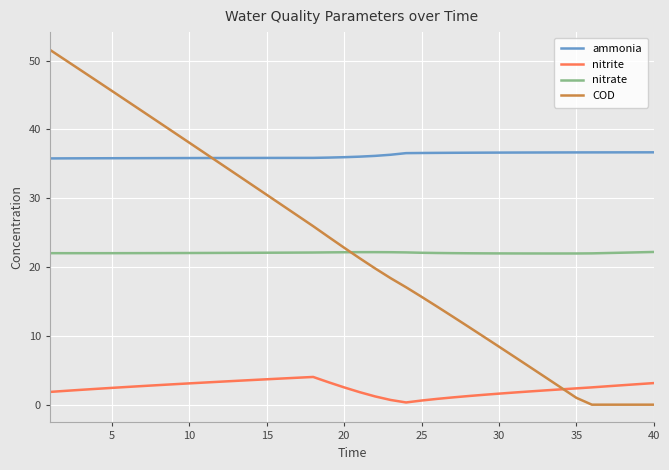

True or false: nitrate and nitrite intersect in this chart.

False